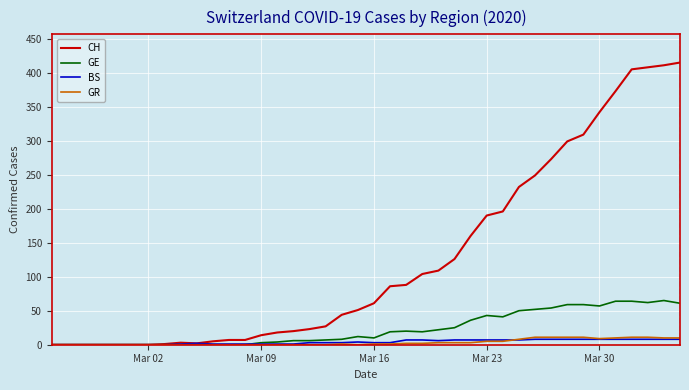

Which series has the largest total across all categories?

CH